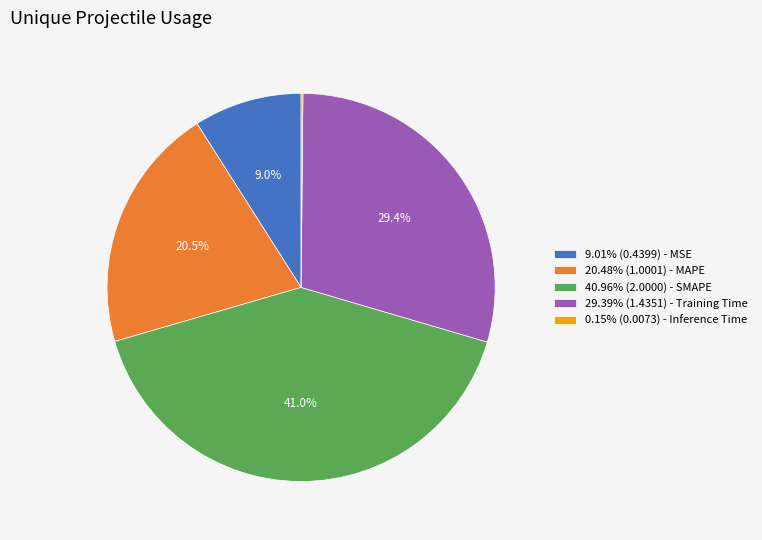

What percentage is NOT represented by 20.48% (1.0001) - MAPE?

79.5%